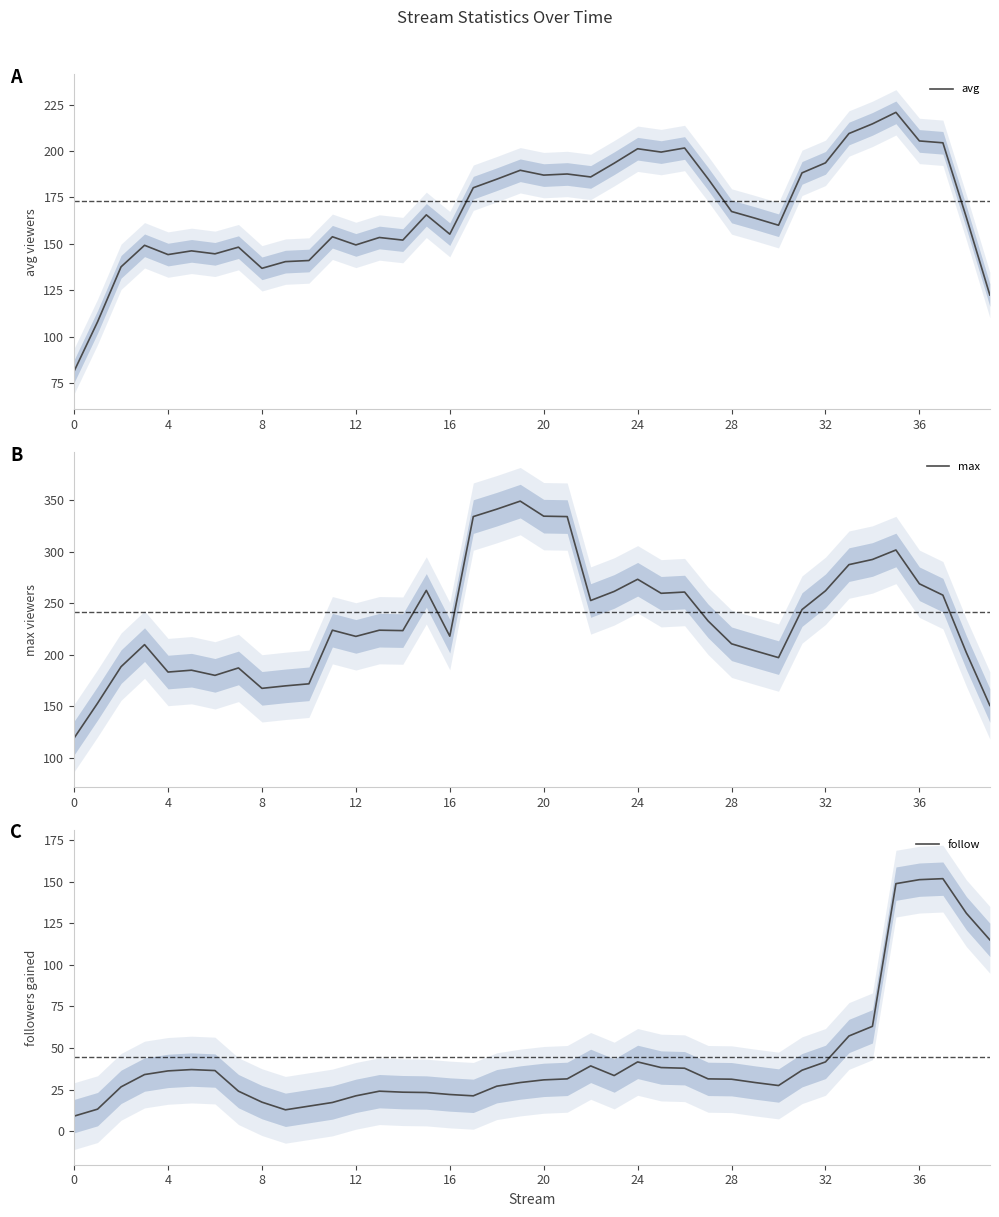

At which label is max closest to 234?

27